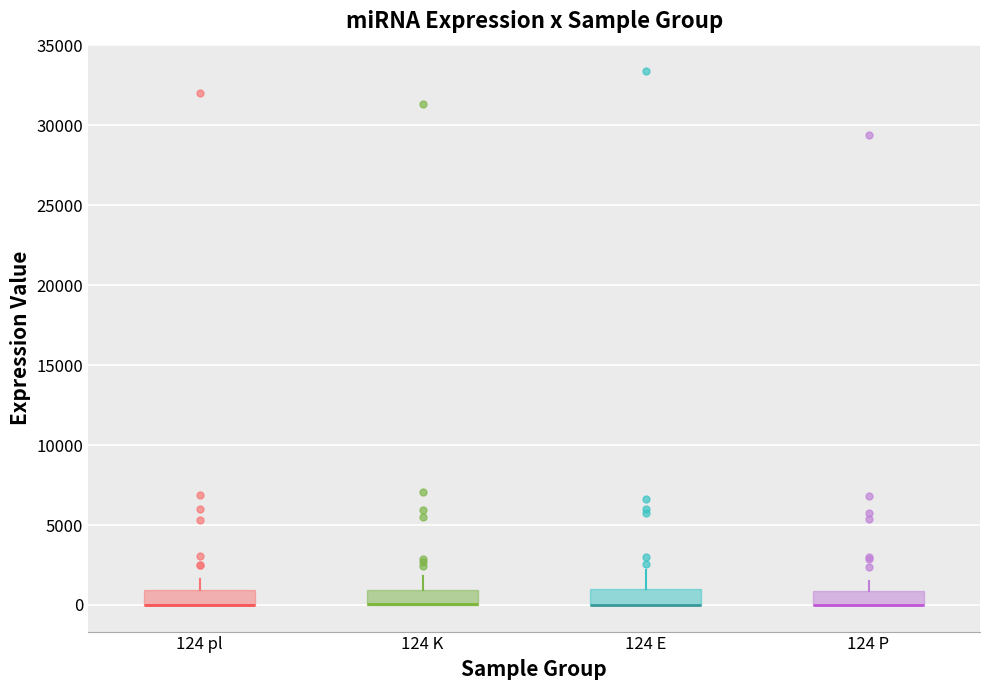

Reading left to right, transcribe this box plot: for each box, give where its median line is, the range the box spans, and where its two whiskers end, as read against the y-axis. The values are not printed on the chart, so give them approximately, as read against the axis.

124 pl: median 0 (drawn on the box's lower edge), box 0 to 1000, whiskers 0 to 1500
124 K: median 0 (drawn on the box's lower edge), box 0 to 1000, whiskers 0 to 2000
124 E: median 0 (drawn on the box's lower edge), box 0 to 1000, whiskers 0 to 2000
124 P: median 0 (drawn on the box's lower edge), box 0 to 1000, whiskers 0 to 1500